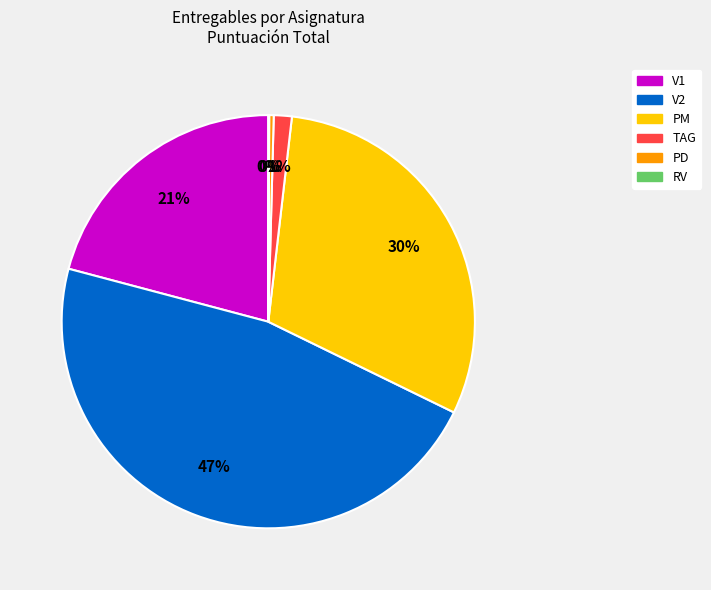

To the nearest percent, what is the average slice percentage?

17%